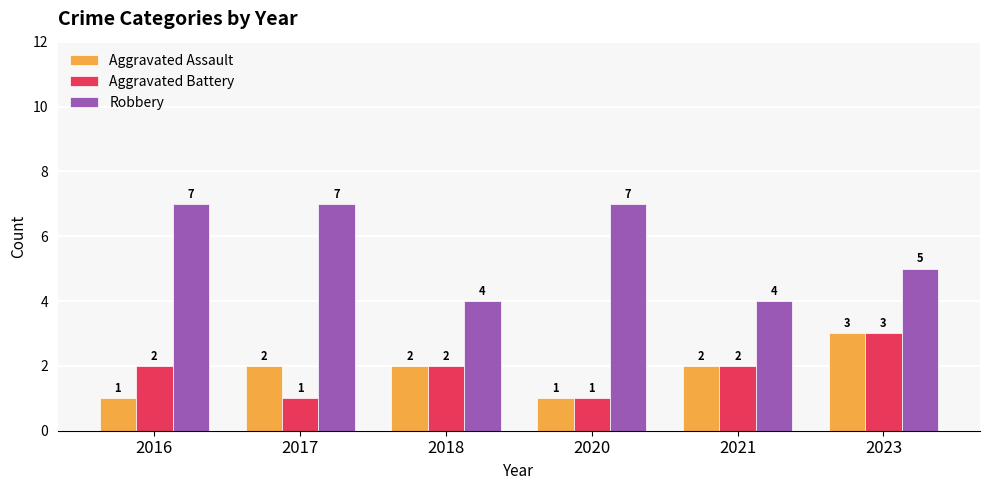

How many Aggravated Battery values are between 1 and 2?

5